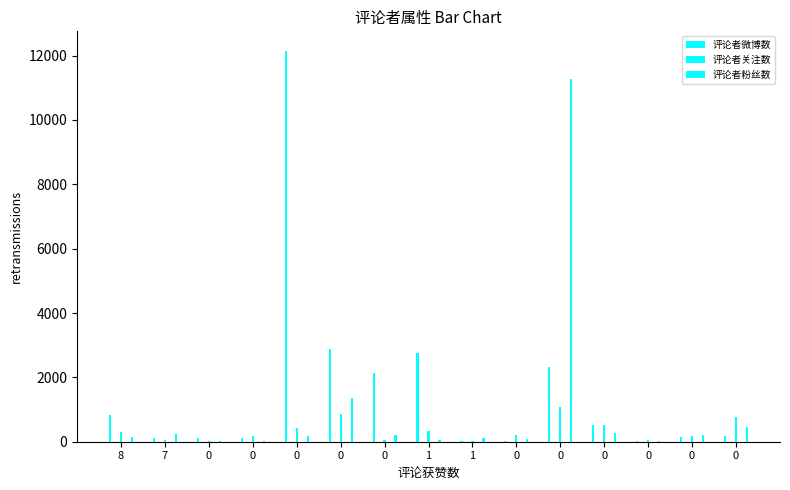

The 评论者微博数 series shows 19 at 1. True or false?

False